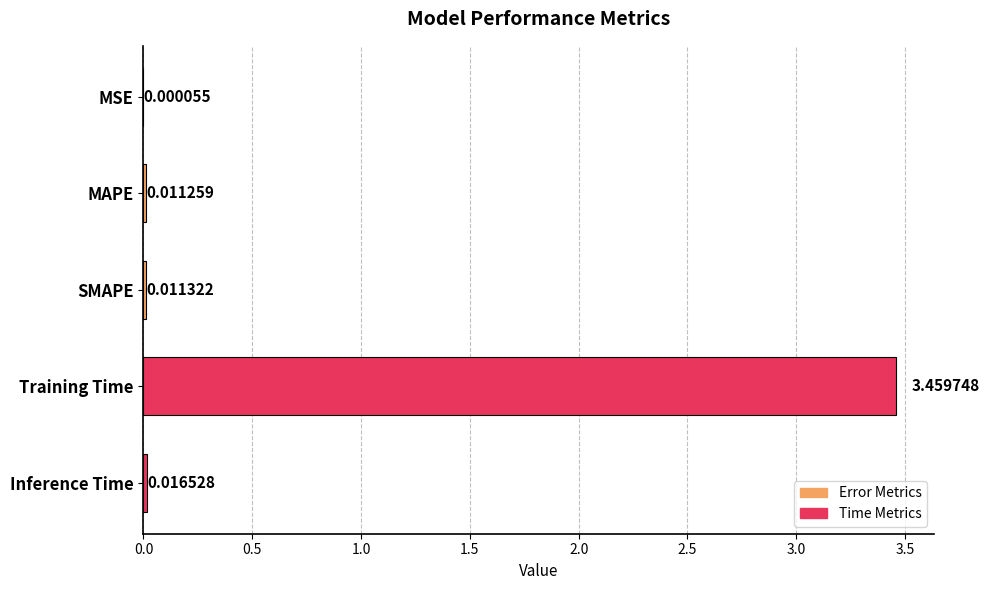

Which label corresponds to the largest value in the chart?

Training Time